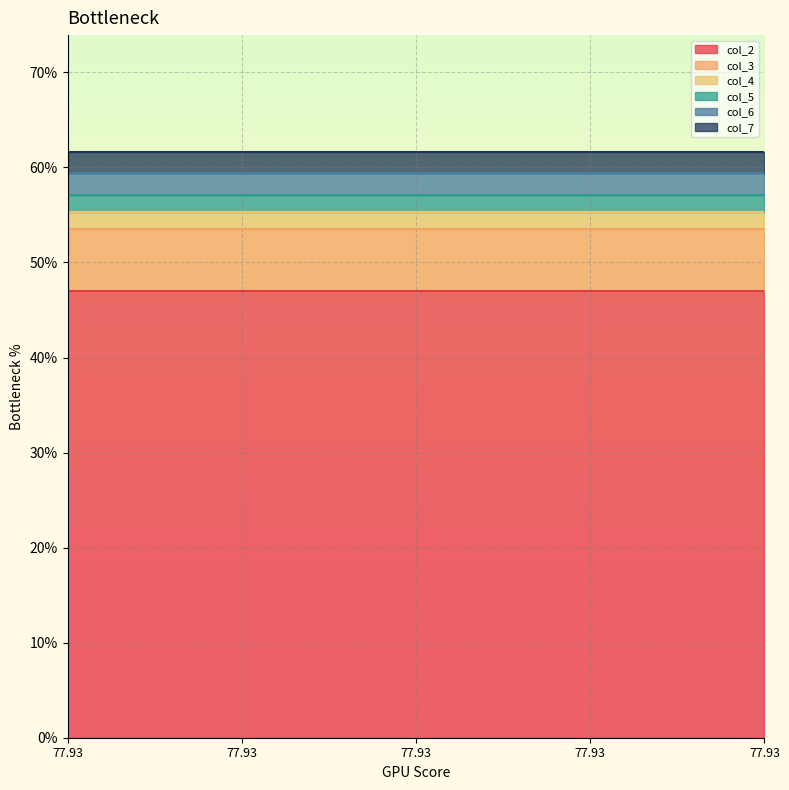

True or false: col_6 has a value of 2.2 at 77.93.

True